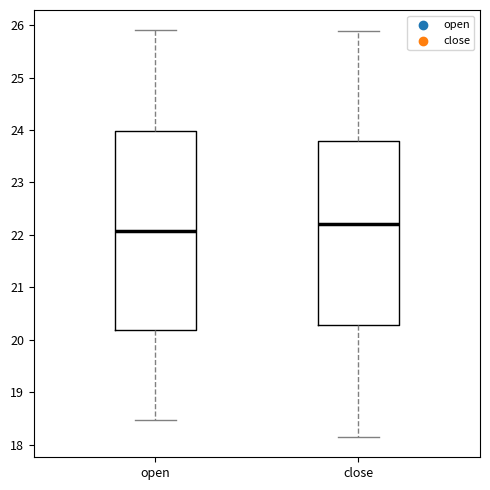

Which box has the lowest median line?

open